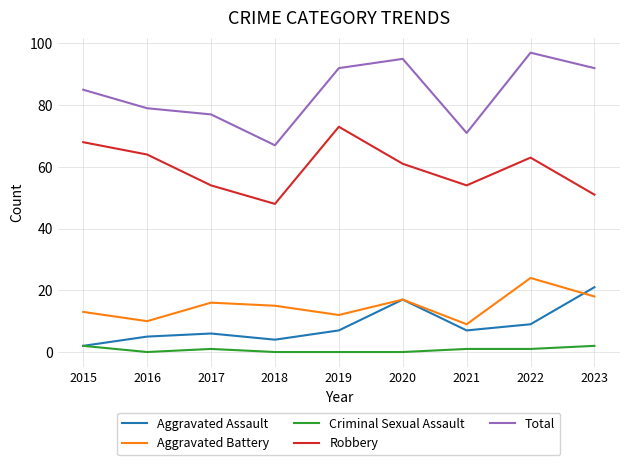

Is the value of Total at 2023 greater than the value of Criminal Sexual Assault at 2021?

Yes